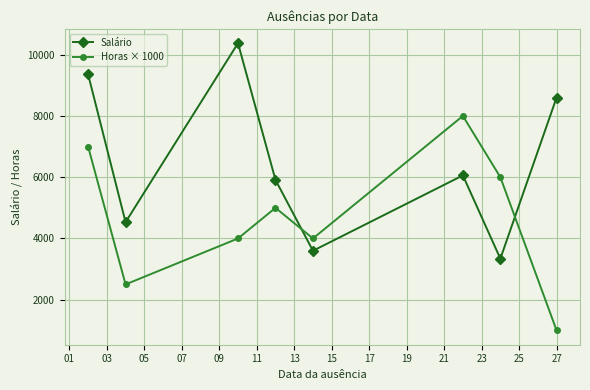

What is the minimum value shown in the chart?

1000.0